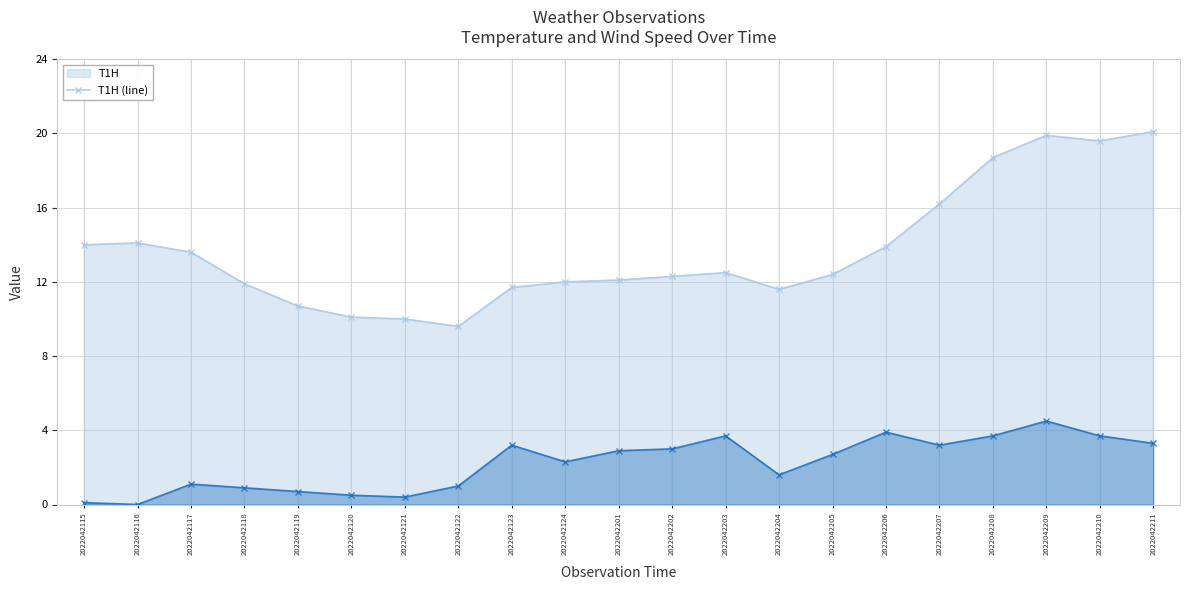

In T1H (line), how many points are lower than both neighbors (excluding endpoints)?

3